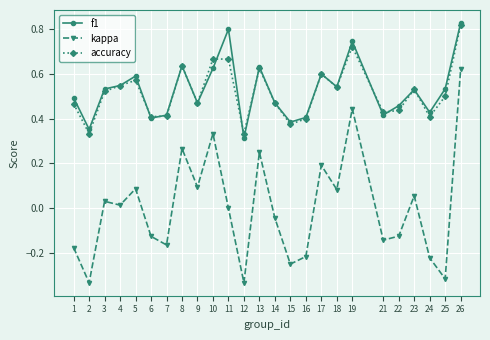

How many lines are shown in the chart?

3